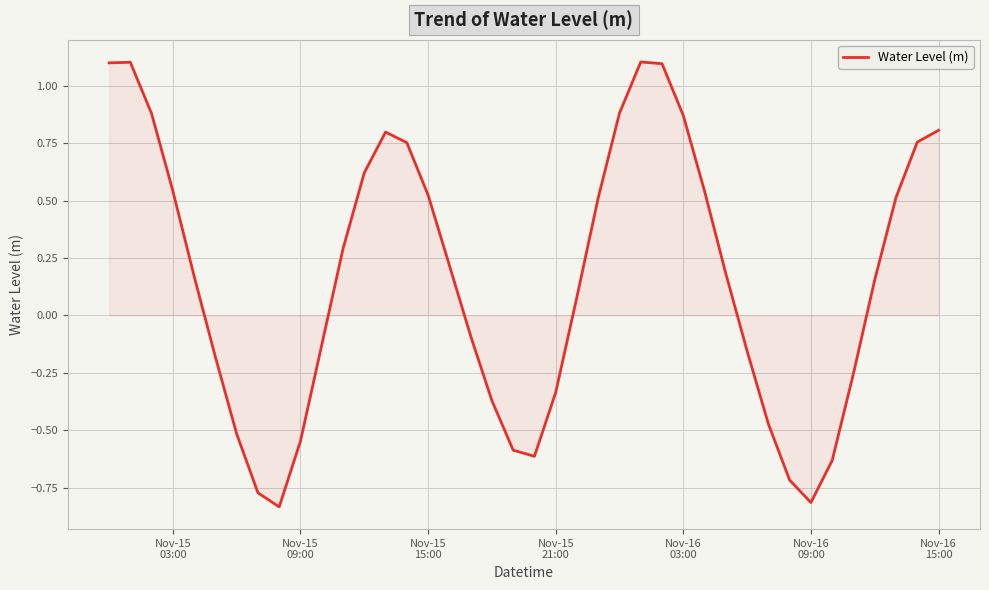

What is the greatest value displayed?

1.1